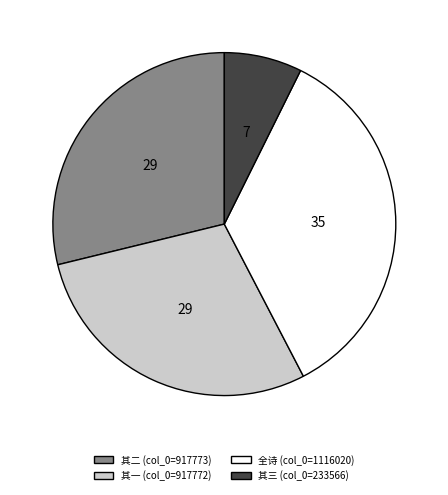

Is there a majority slice in this chart?

No